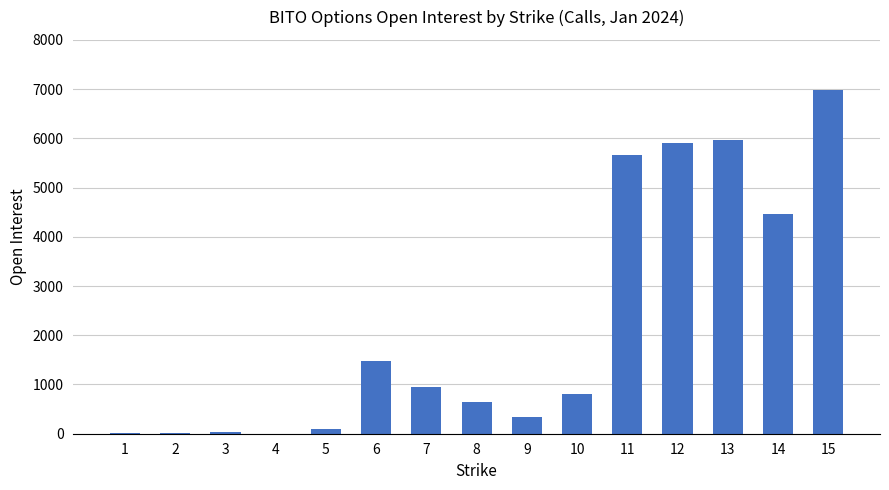

What is the greatest value displayed?

6975